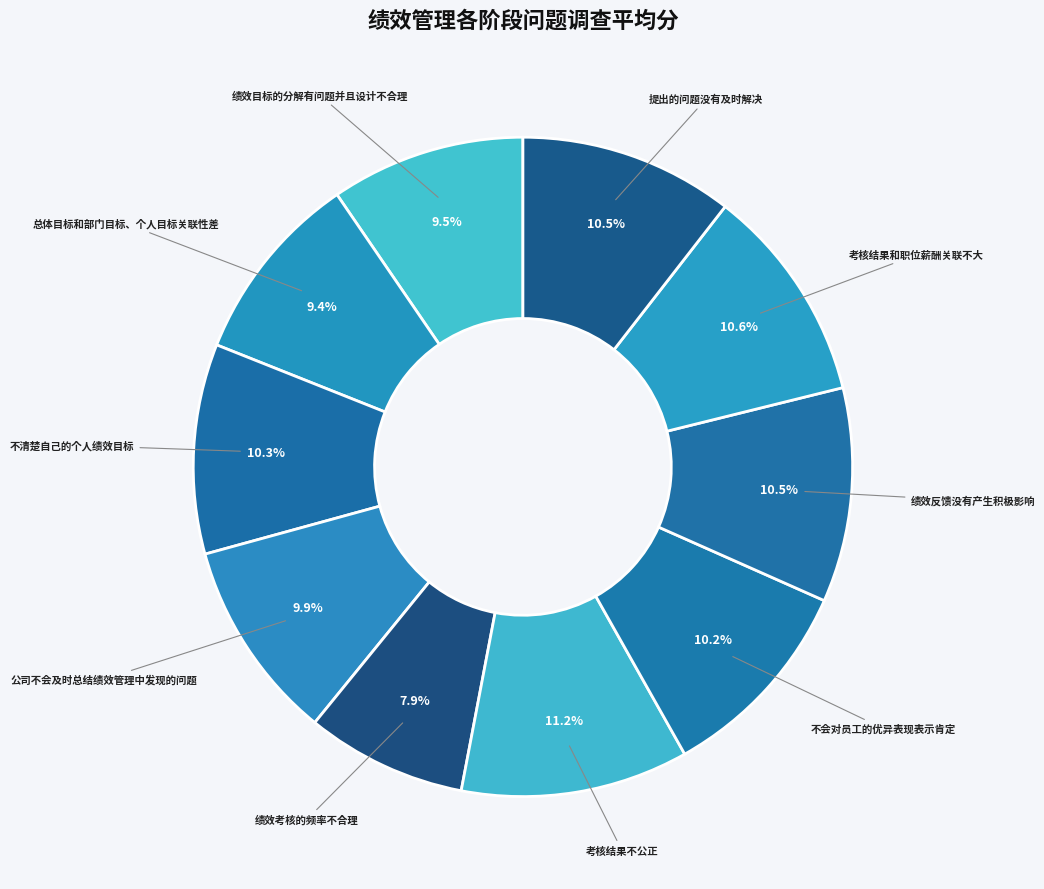

Count the number of slices in the pie.

10